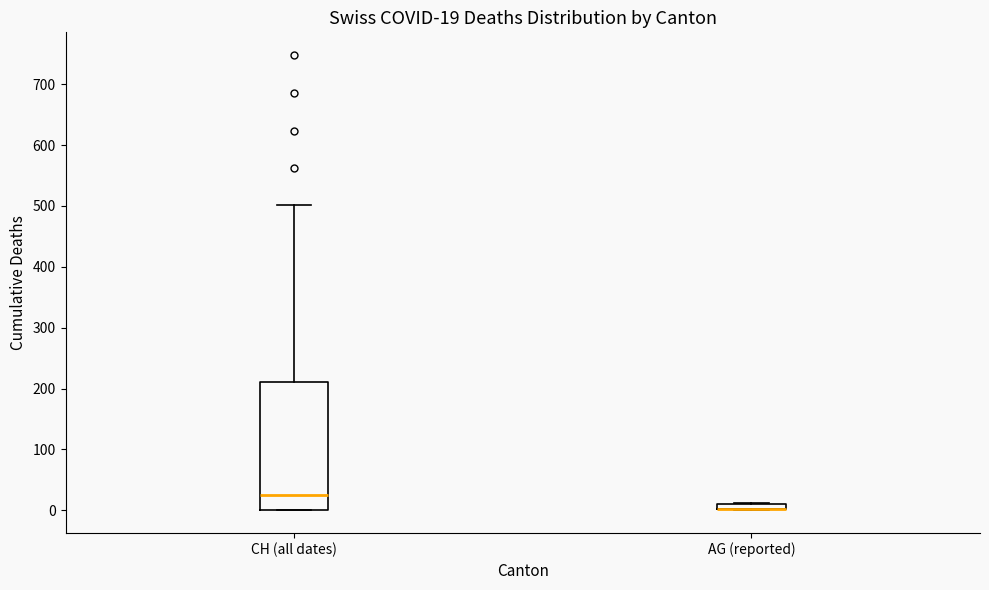

Which box is the tallest, from its lower edge to its upper edge?

CH (all dates)